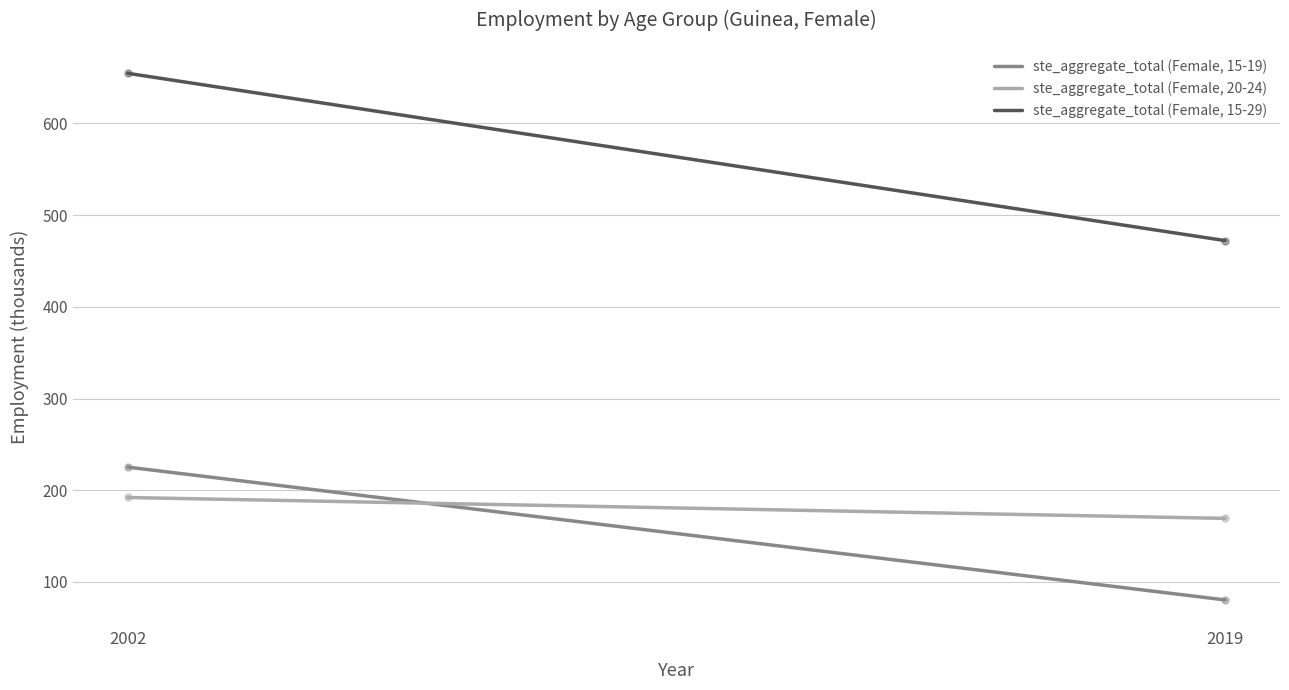

List the series in order of their peak value, lowest first.

ste_aggregate_total (Female, 20-24), ste_aggregate_total (Female, 15-19), ste_aggregate_total (Female, 15-29)